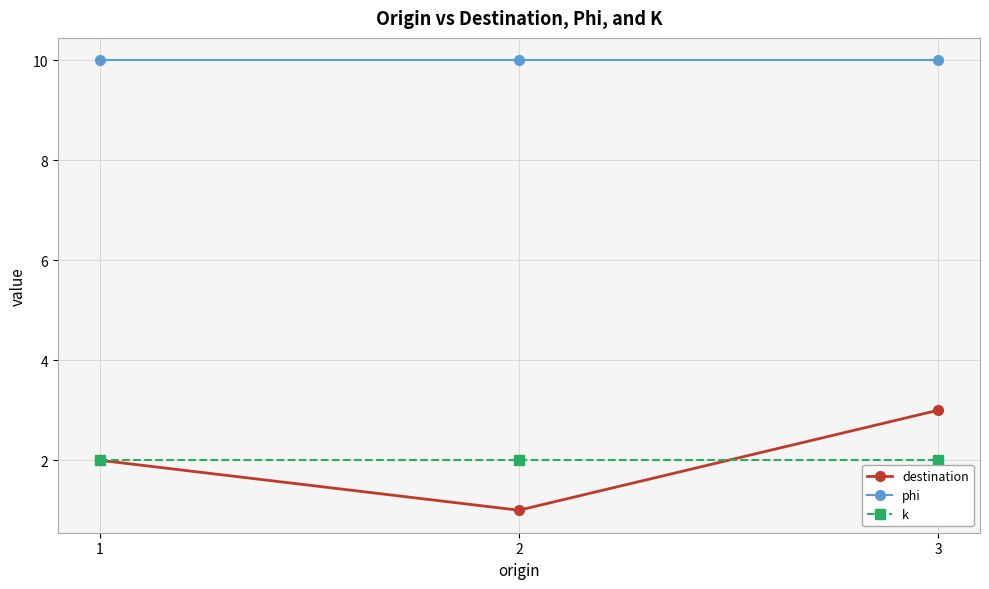

How many series are shown in this chart?

3